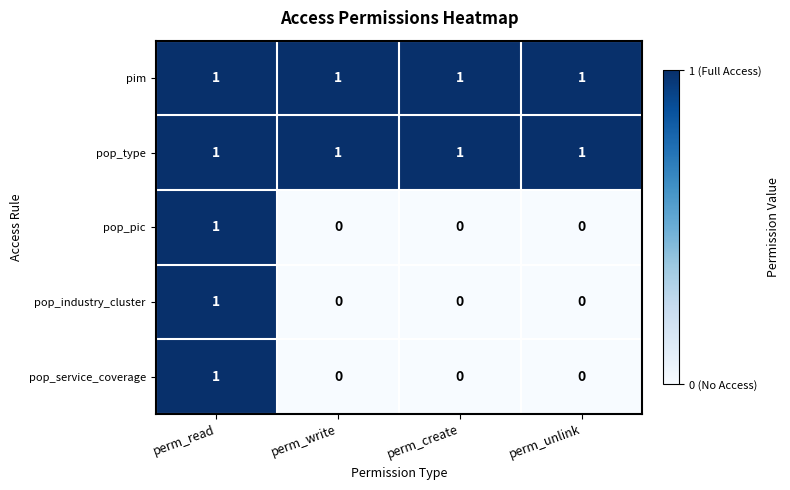

What is the total value across all series at perm_unlink?

2